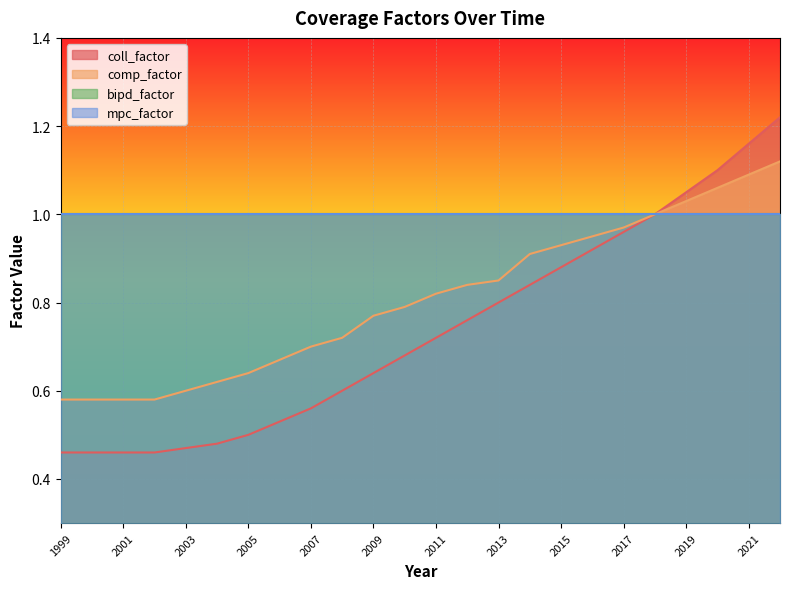

Rank the categories by comp_factor value from lowest to highest.

1999, 2000, 2001, 2002, 2003, 2004, 2005, 2006, 2007, 2008, 2009, 2010, 2011, 2012, 2013, 2014, 2015, 2016, 2017, 2018, 2019, 2020, 2021, 2022